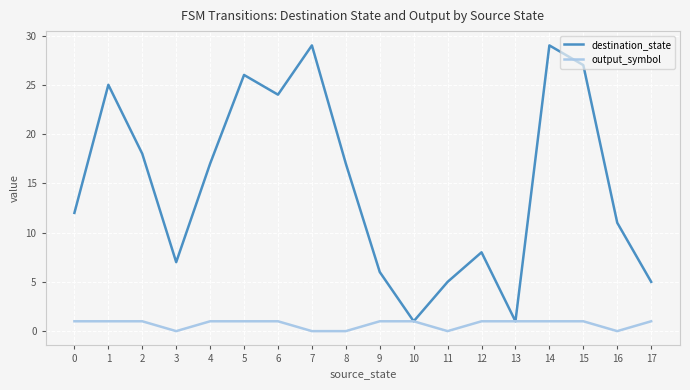

The destination_state series shows 5 at 0. True or false?

False